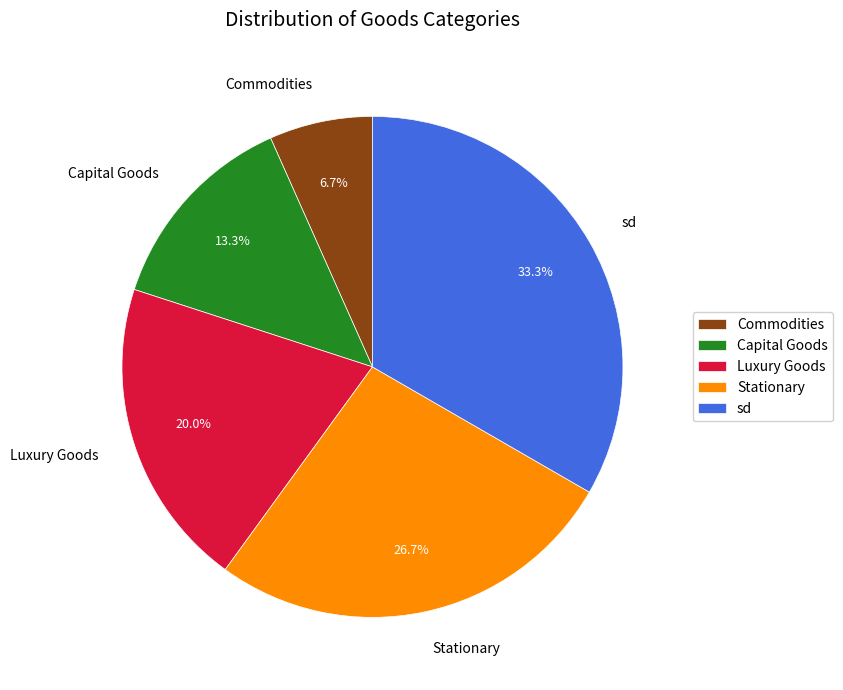

To the nearest percent, what is the combined percentage of Stationary and Commodities?

33%